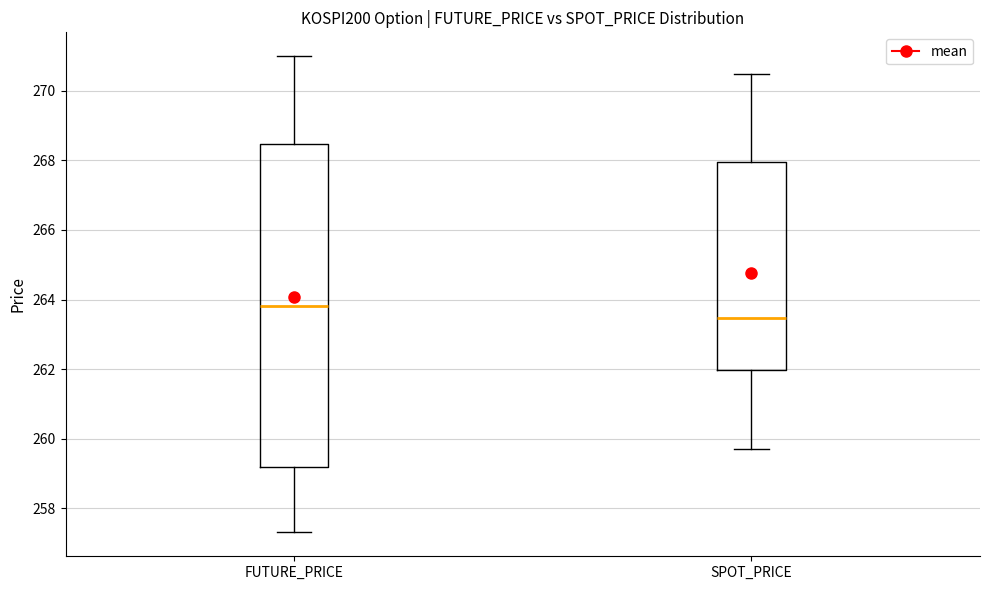

Reading left to right, transcribe this box plot: for each box, give where its median line is, the range the box spans, and where its two whiskers end, as read against the y-axis. The values are not printed on the chart, so give them approximately, as read against the axis.

FUTURE_PRICE: median 263.8, box 259.2 to 268.4, whiskers 257.4 to 271.0
SPOT_PRICE: median 263.4, box 262.0 to 268.0, whiskers 259.8 to 270.4